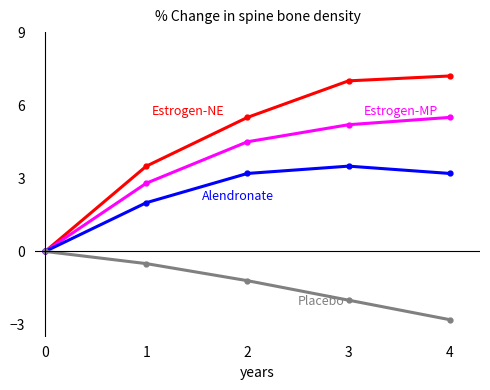

What is the total value across all series at 3?

13.7